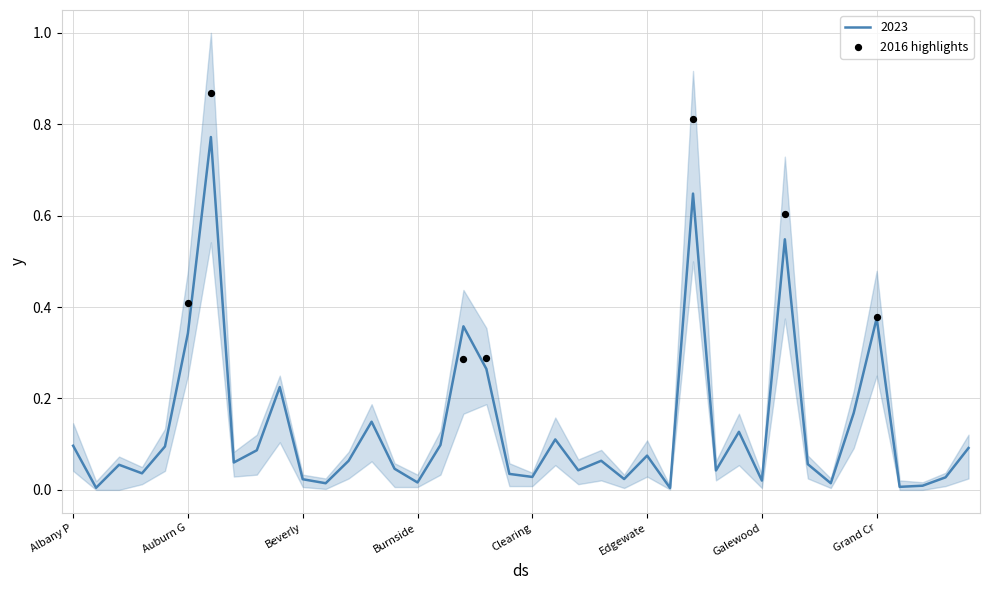

Between Clearing and Galewood, which is larger?

Clearing